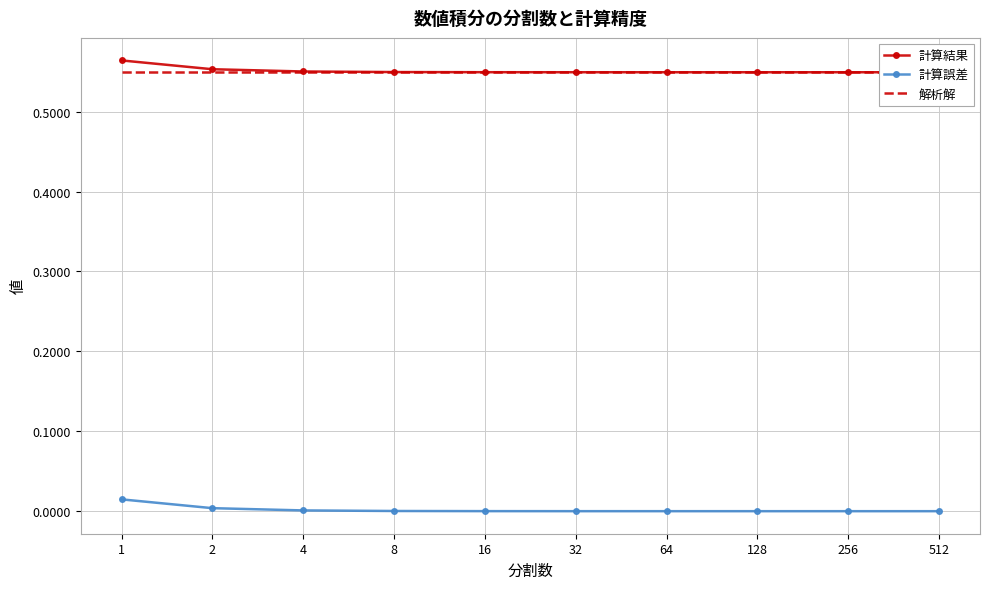

The 計算誤差 series shows 0.0 at 16. True or false?

True